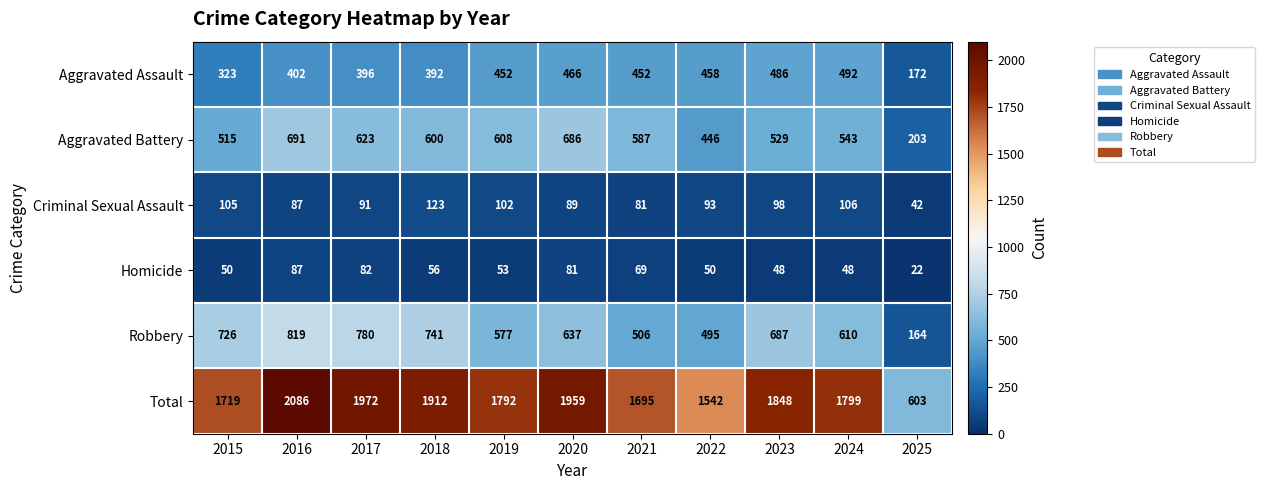

List the series in order of their peak value, lowest first.

Homicide, Criminal Sexual Assault, Aggravated Assault, Aggravated Battery, Robbery, Total